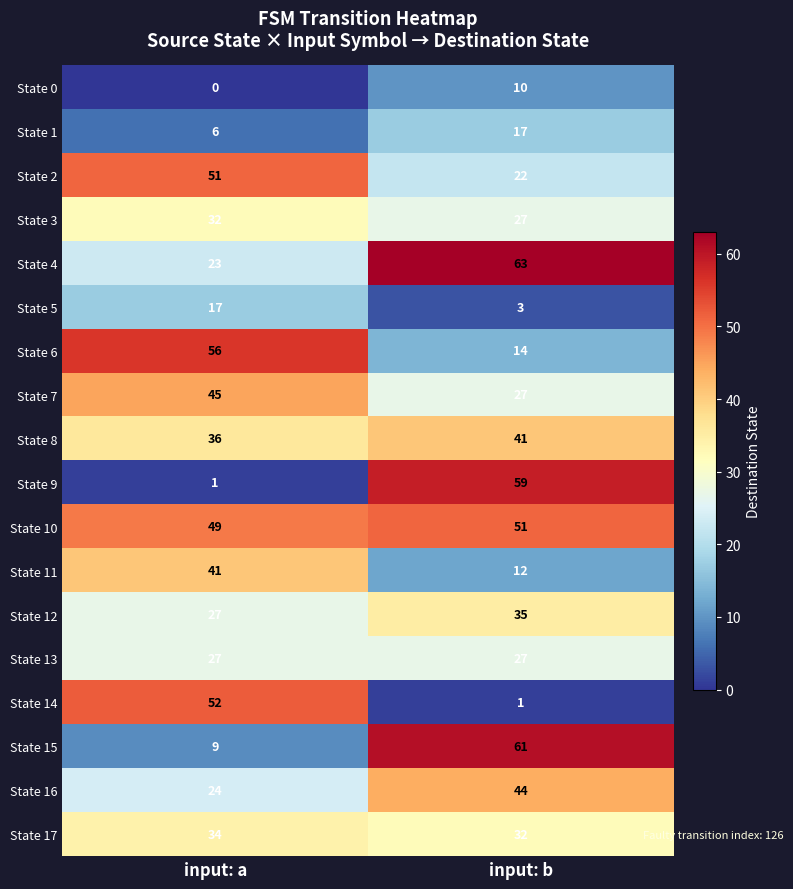

What is the difference between the State 4 values at input: b and input: a?

40